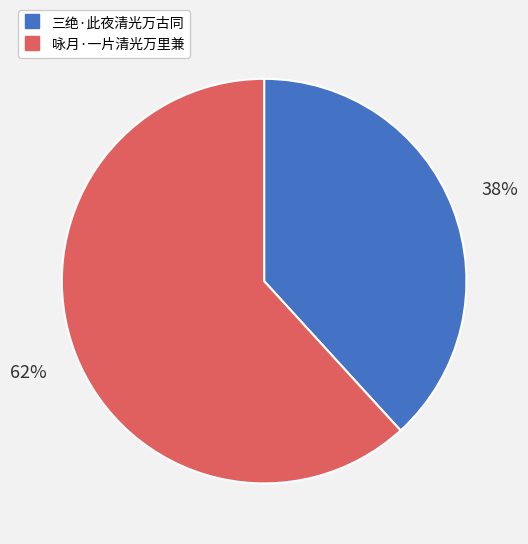

To the nearest percent, what is the combined percentage of 三绝·此夜清光万古同 and 咏月·一片清光万里兼?

100%